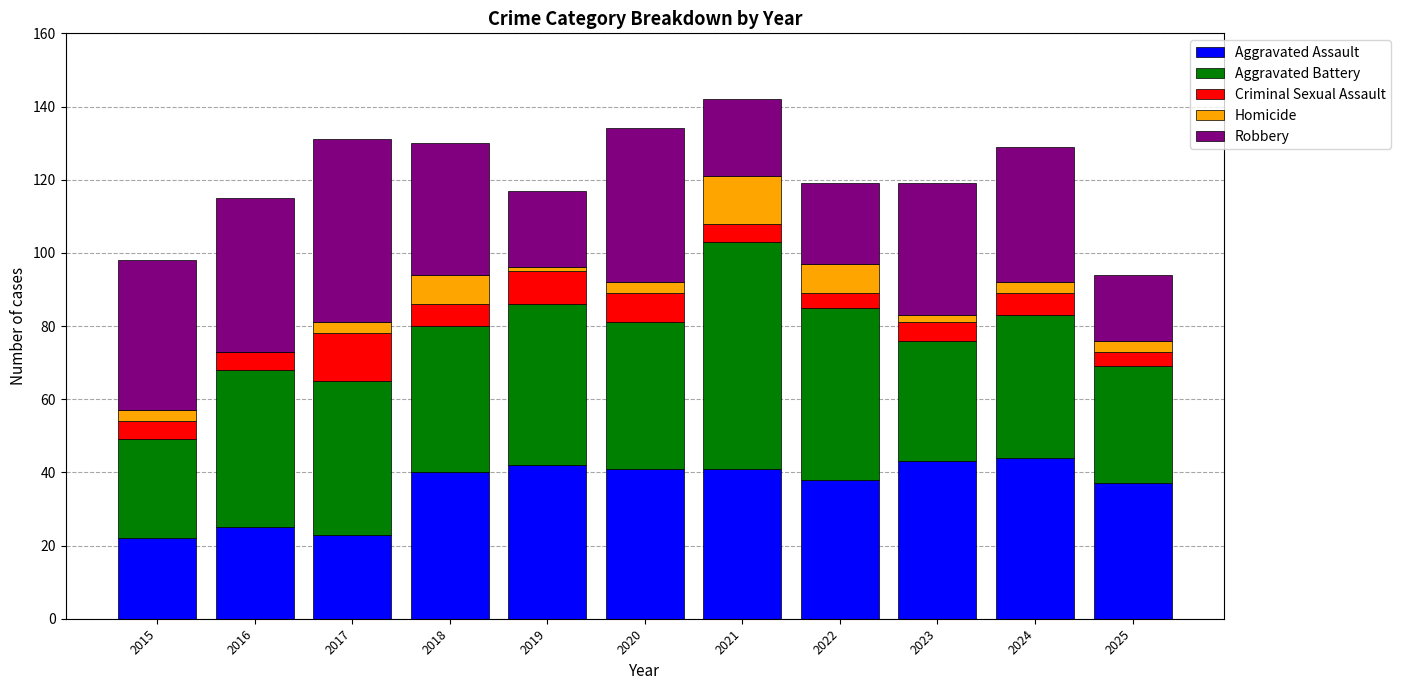

Is it true that Aggravated Assault equals 68 at 2019?

False